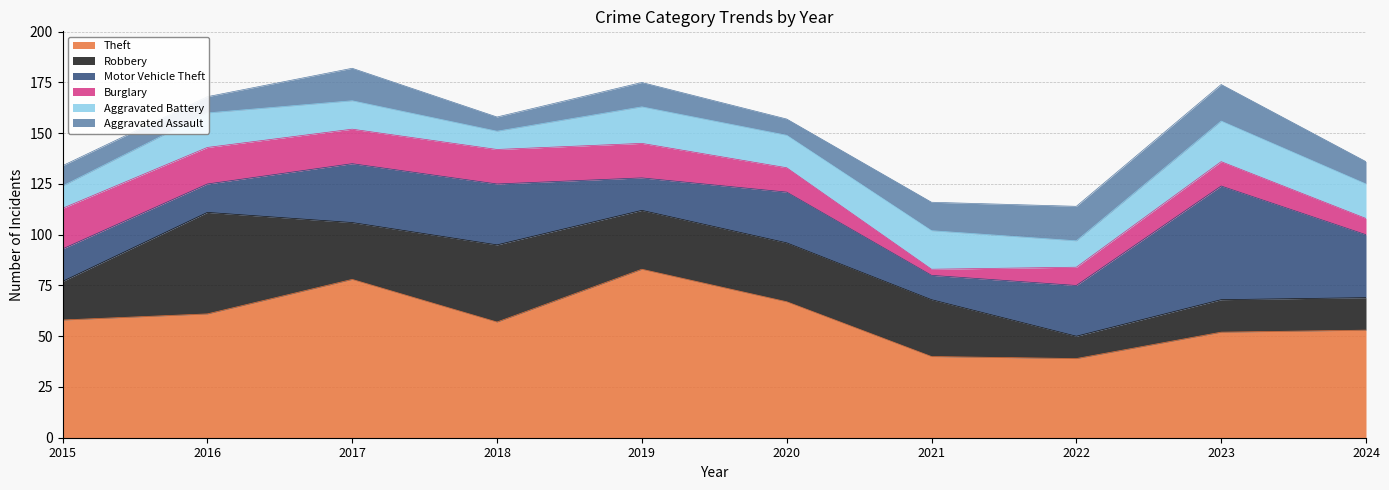

True or false: Aggravated Assault has a value of 10 at 2015.

True